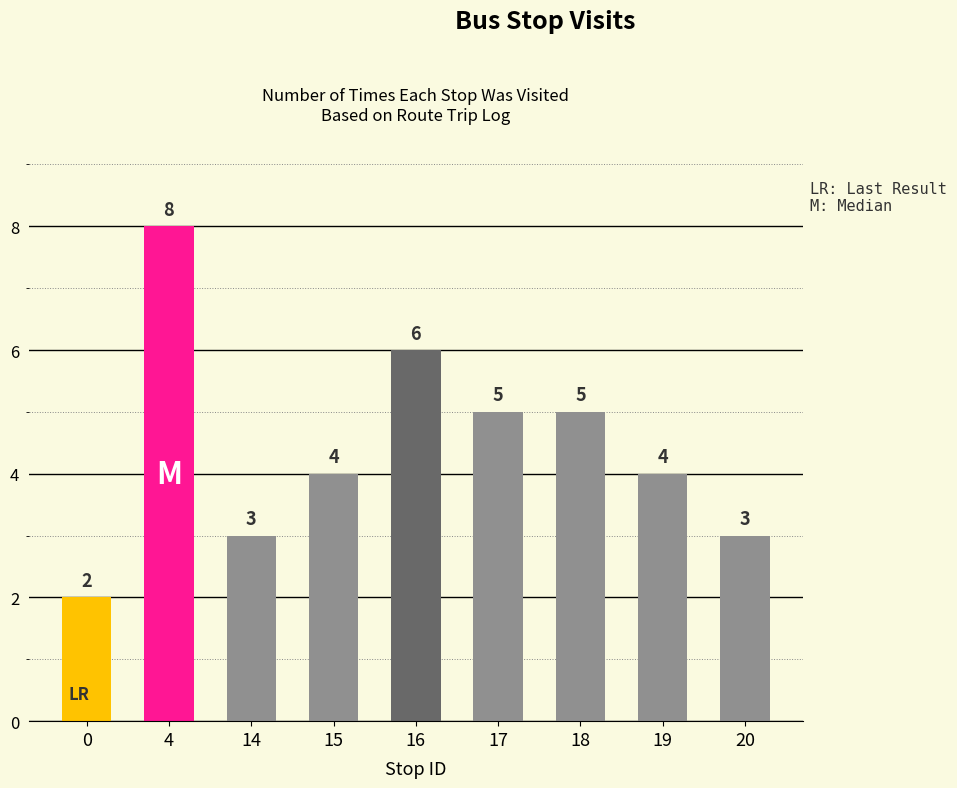

How many series are shown in this chart?

1